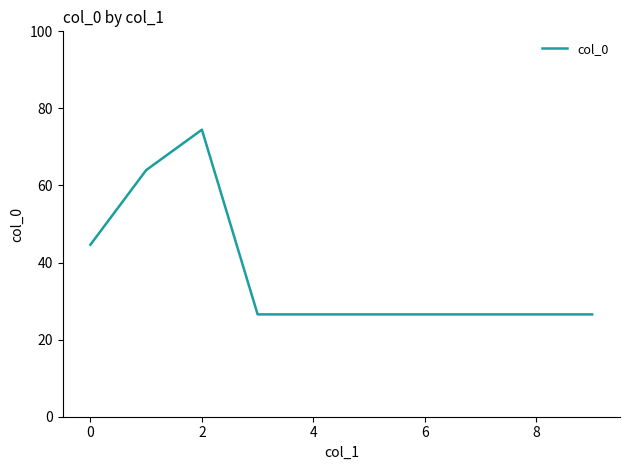

What is the smallest value displayed?

26.6